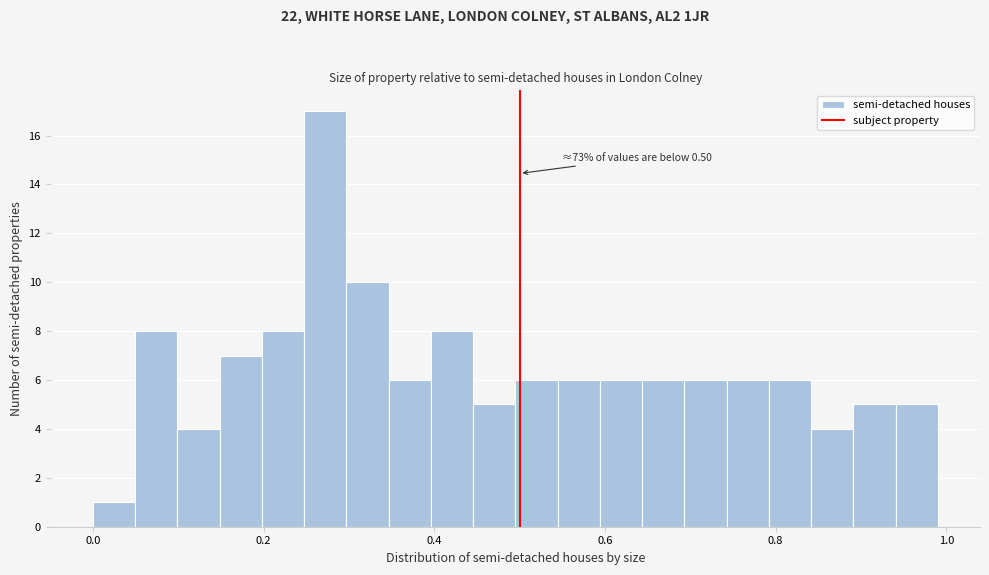

Around what value on the x-axis is the tallest bar? Give the approximate position of its centre, as read against the axis.

0.28